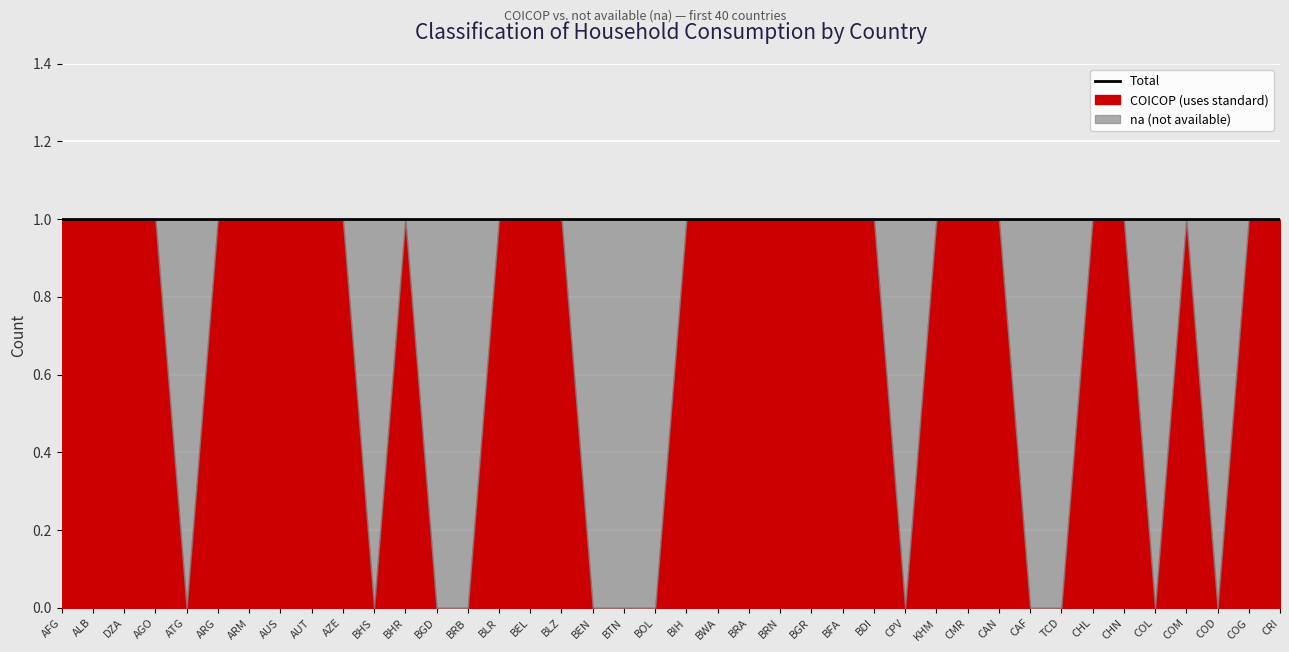

True or false: COICOP and na cross at least once.

True